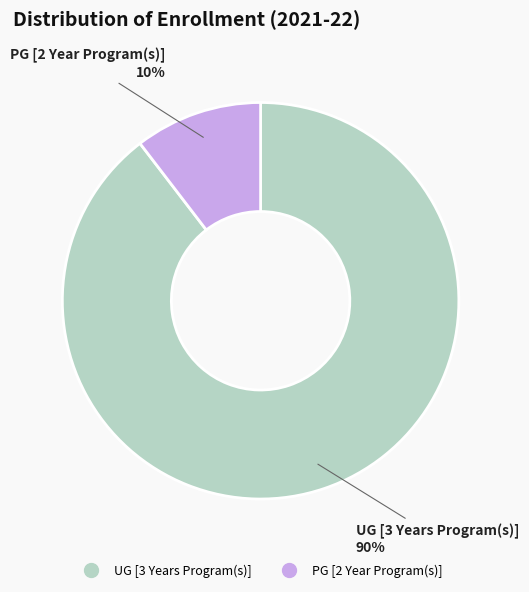

Does any single category account for the majority?

Yes